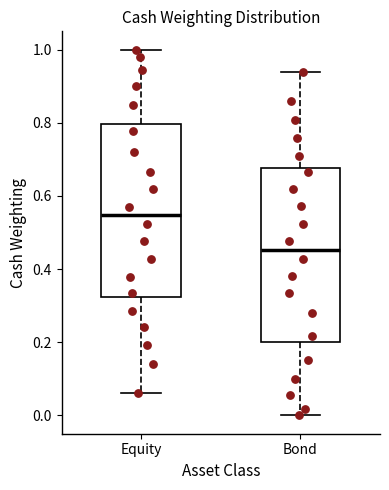

Reading left to right, transcribe this box plot: for each box, give where its median line is, the range the box spans, and where its two whiskers end, as read against the y-axis. The values are not printed on the chart, so give them approximately, as read against the axis.

Equity: median 0.54, box 0.32 to 0.80, whiskers 0.06 to 1.00
Bond: median 0.46, box 0.20 to 0.68, whiskers 0.00 to 0.94